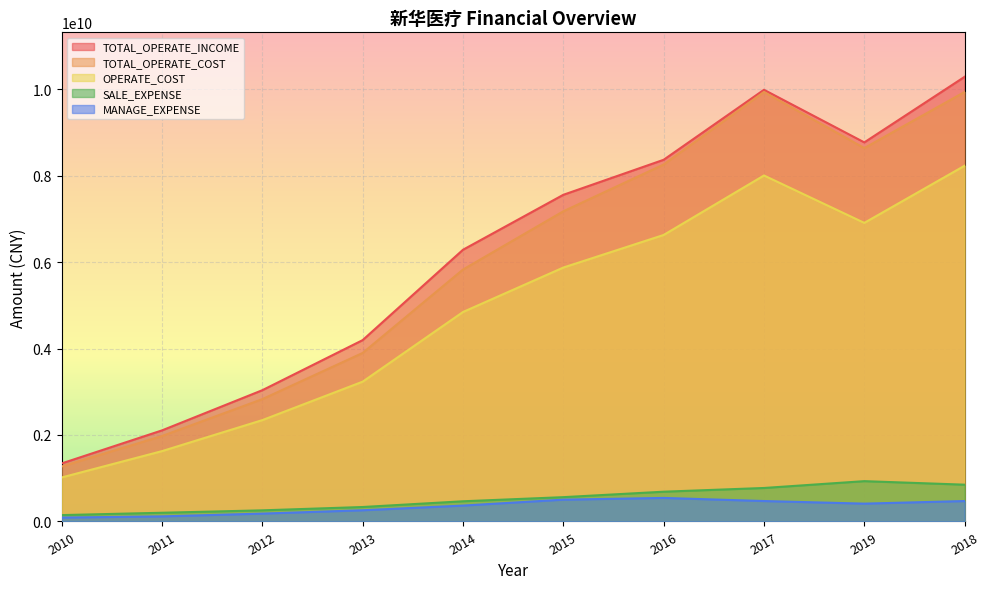

True or false: SALE_EXPENSE and TOTAL_OPERATE_COST intersect in this chart.

False